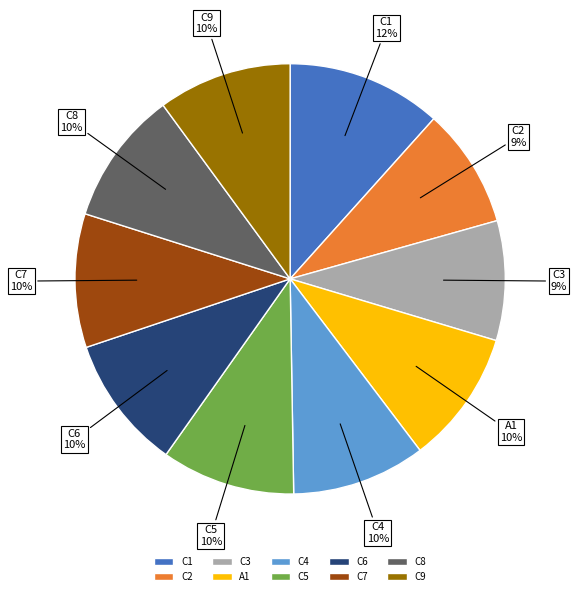

How many slices are in this pie chart?

10